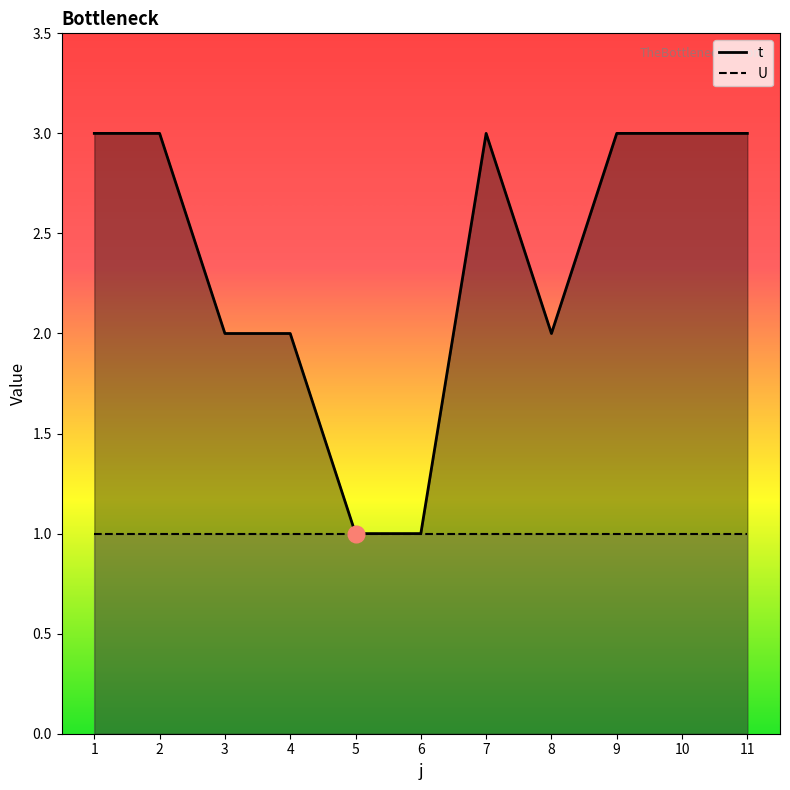

What are all the series names shown in the legend?

t, U